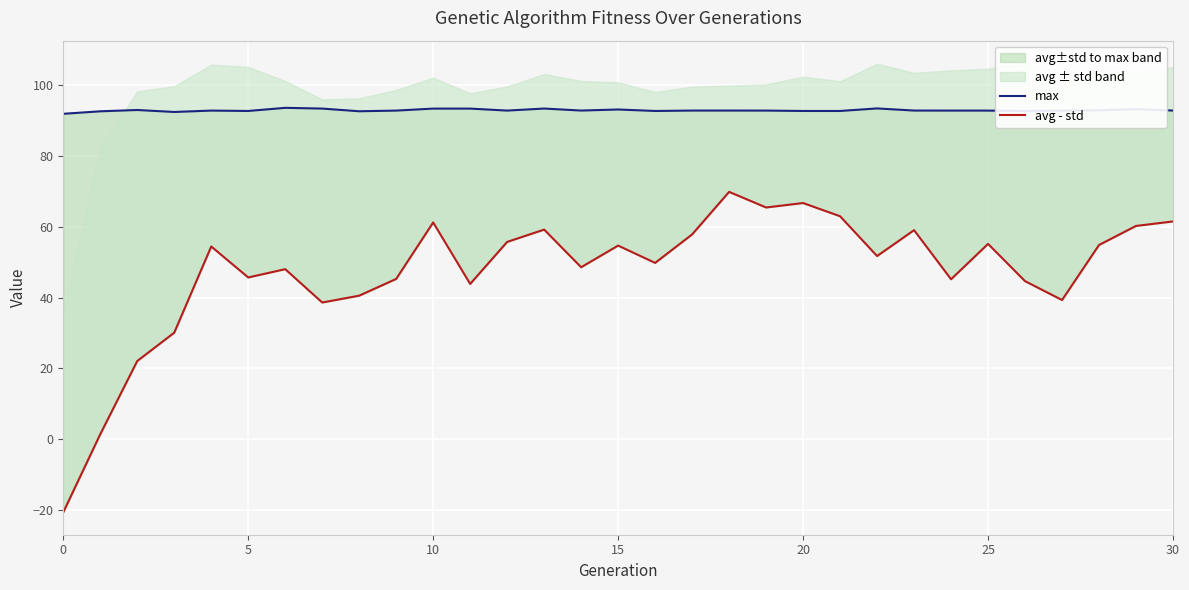

True or false: max and avg - std cross at least once.

False